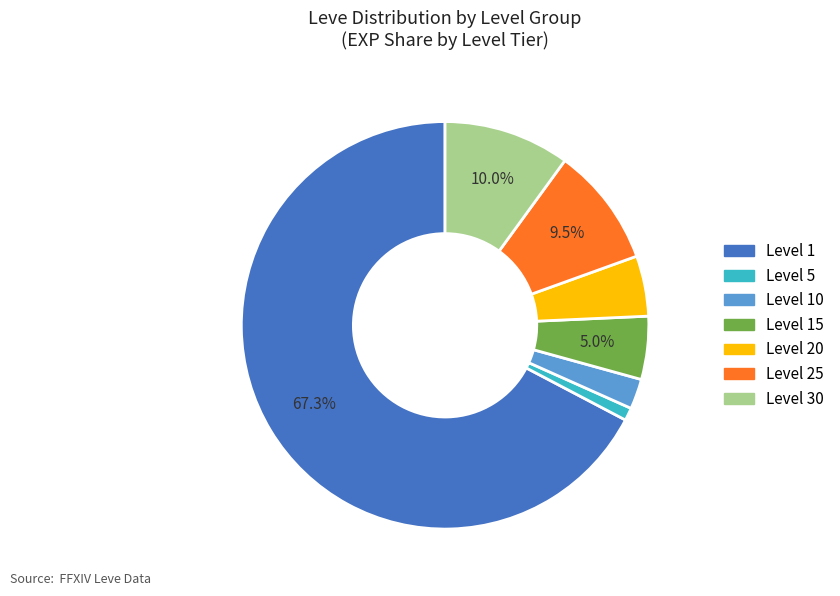

Is there a majority slice in this chart?

Yes